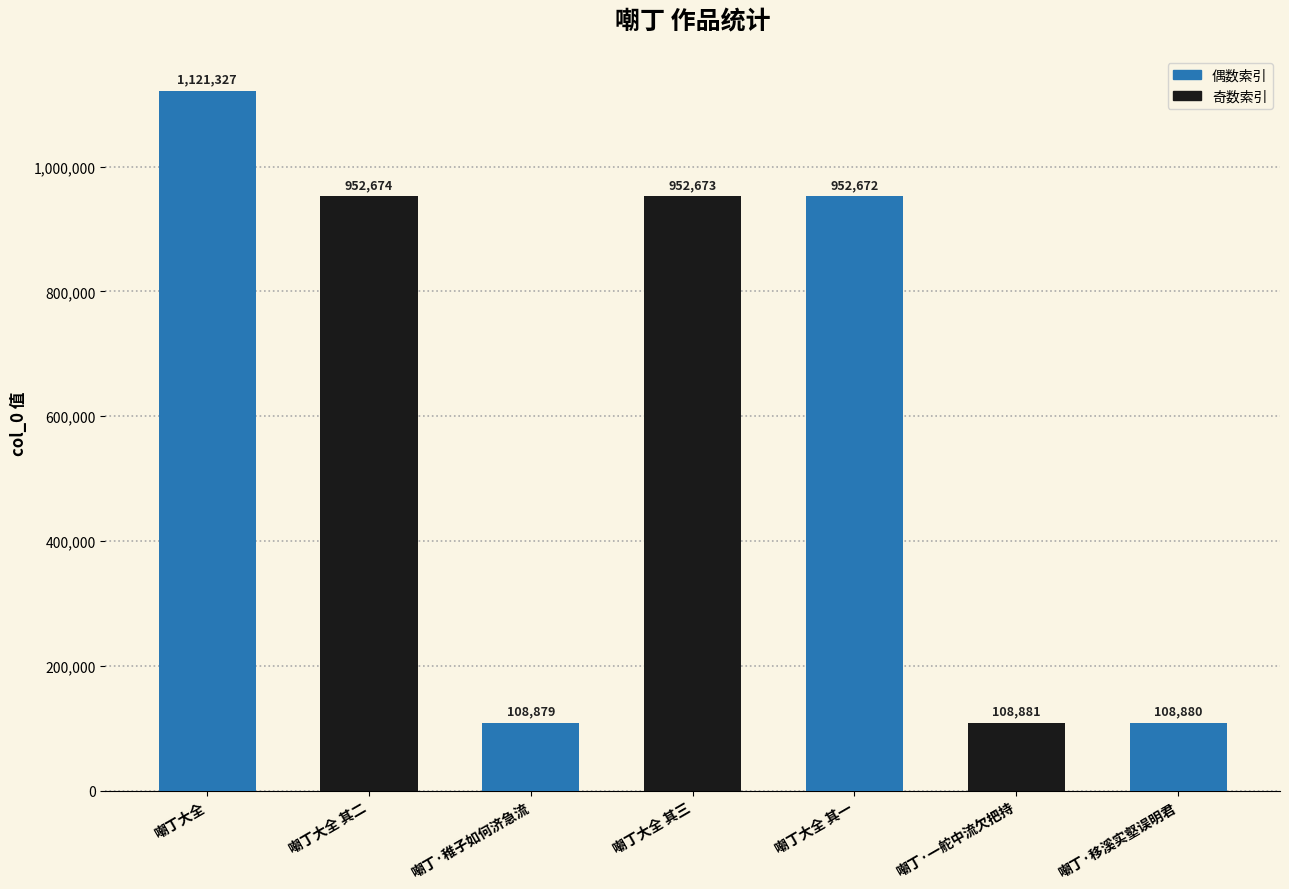

The chart shows a value of 952674 at 嘲丁大全 其二. True or false?

True